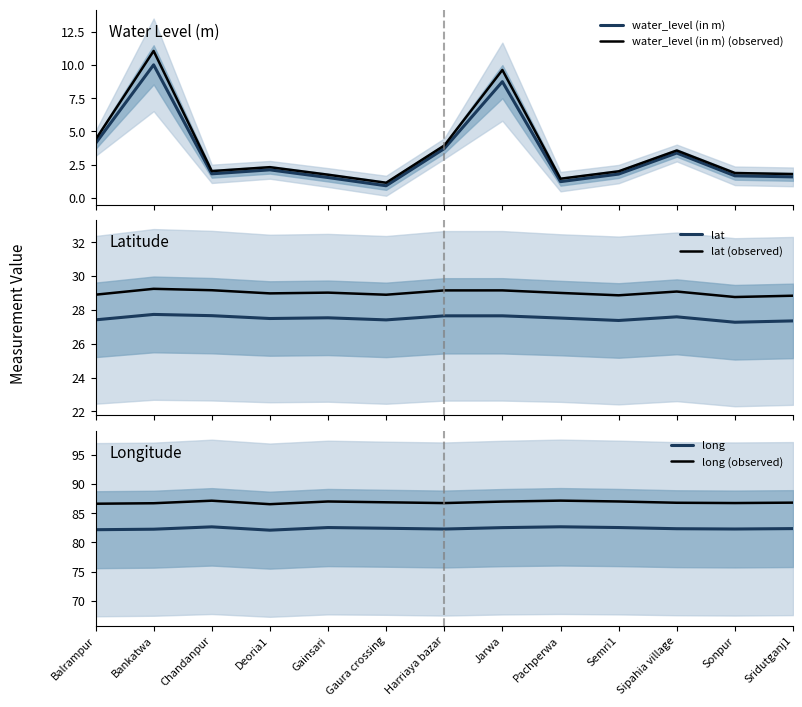

At which category does the chart reach its peak across all series?

Pachperwa